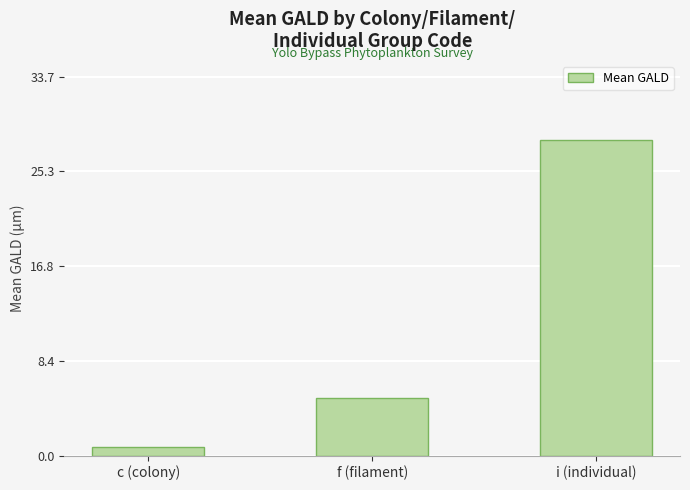

What is the change in value from c (colony) to i (individual)?

+27.3